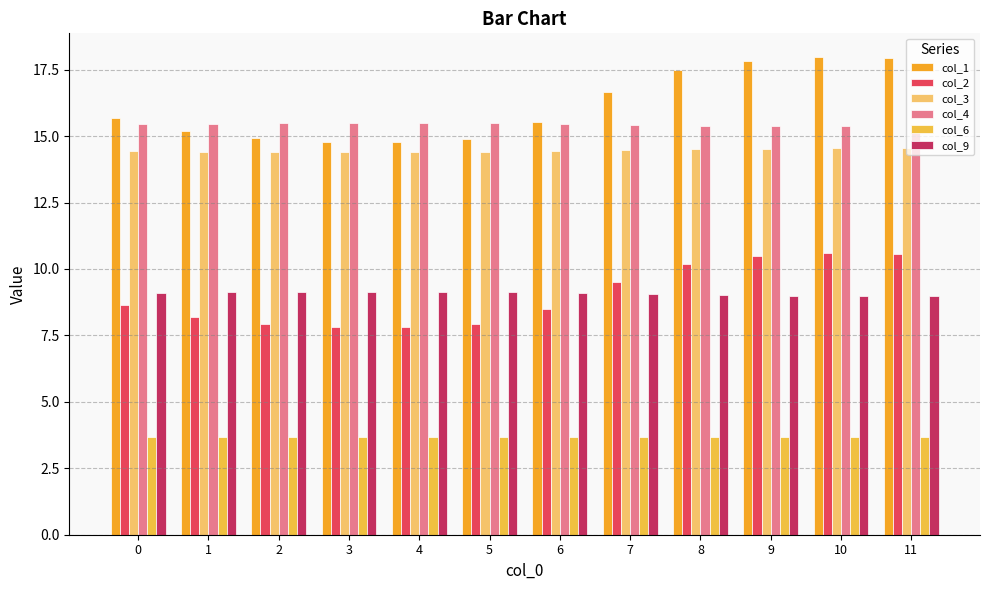

The col_1 series shows 22.0 at 3. True or false?

False